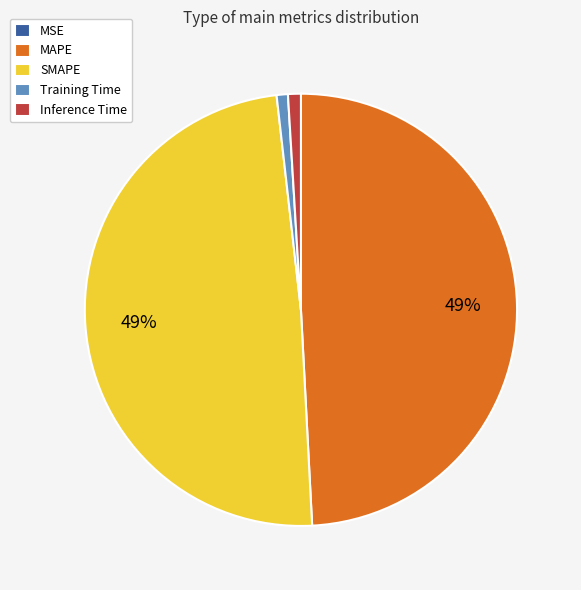

The Inference Time slice represents 12% of the pie. True or false?

False